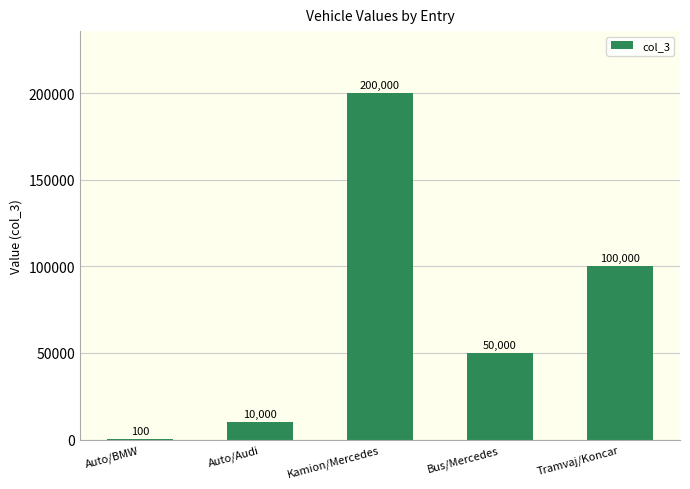

The value at Bus/Mercedes is 50000. True or false?

True